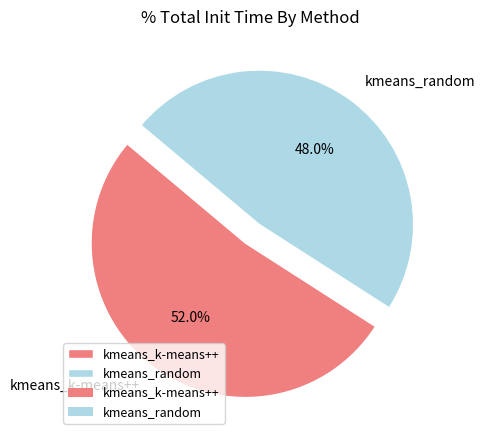

Approximately how many times larger is the value at kmeans_random compared to kmeans_k-means++?

0.9